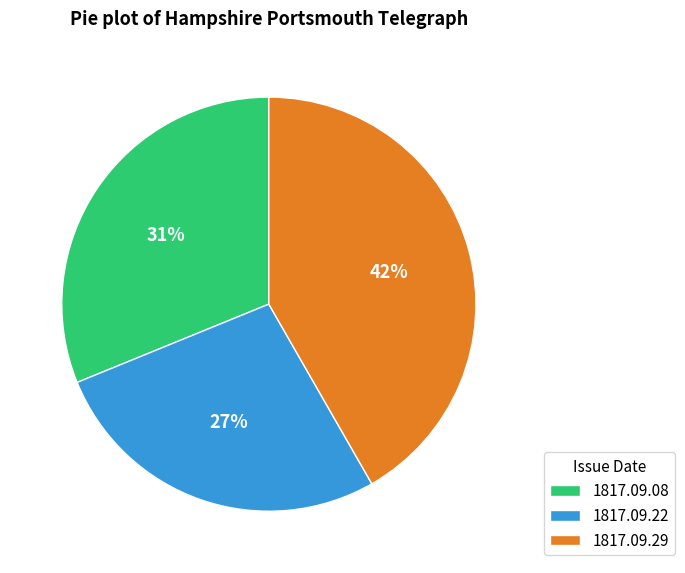

How many slices are in this pie chart?

3